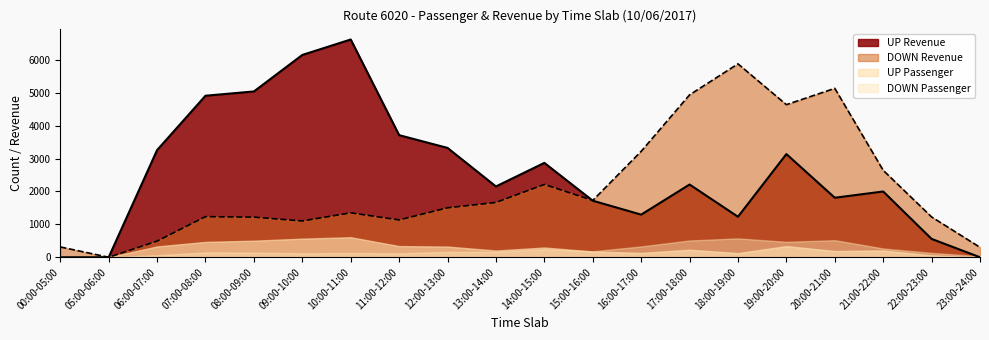

What are all the series names shown in the legend?

UP Revenue, DOWN Revenue, UP Passenger, DOWN Passenger